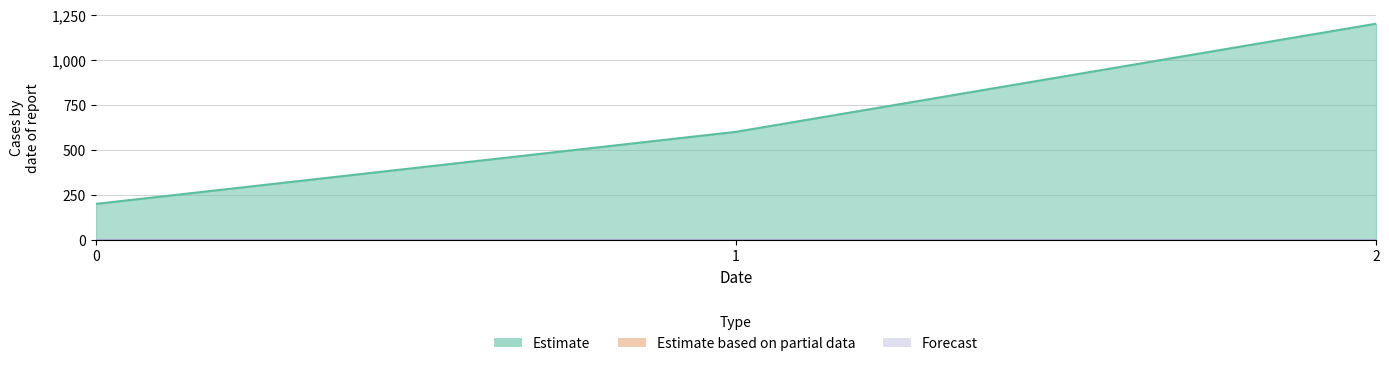

What is the difference between the Estimate values at 2 and 1?

600